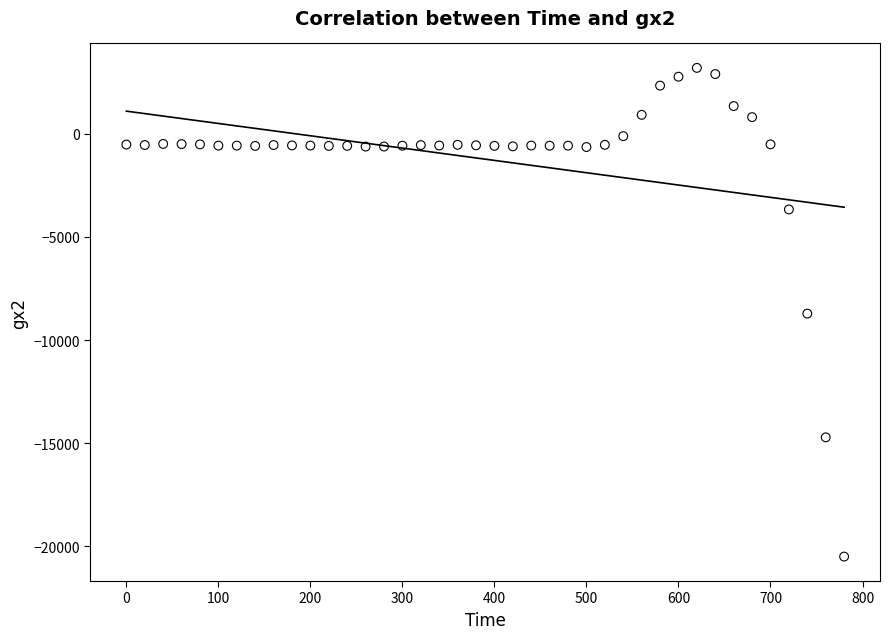

What is the range of X values (max minus min)?

780